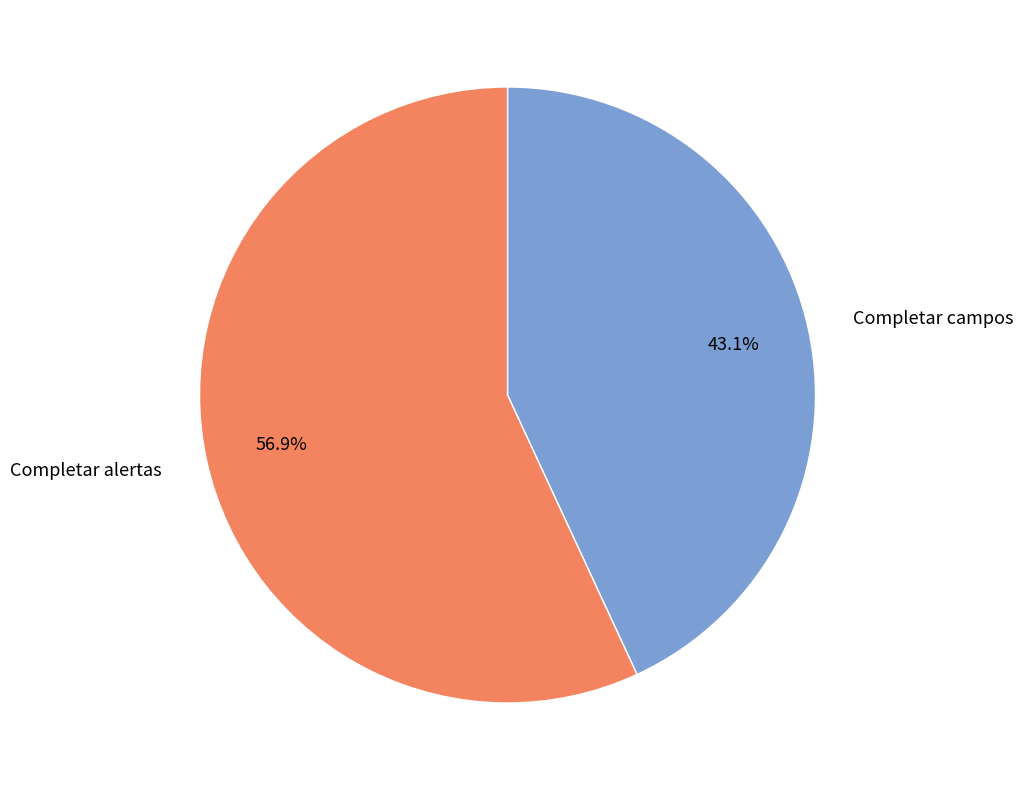

To the nearest percent, what is the difference between the largest and smallest slice percentages?

14%